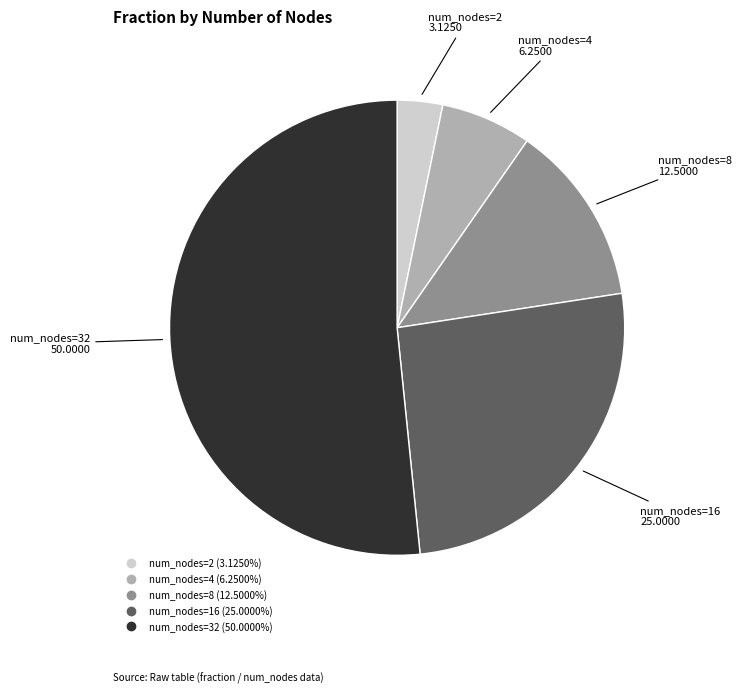

Is there a majority slice in this chart?

Yes